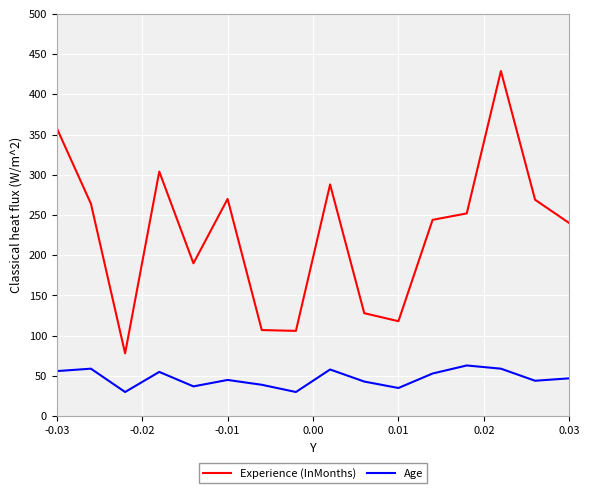

Does the chart display data point markers on the line(s)?

No